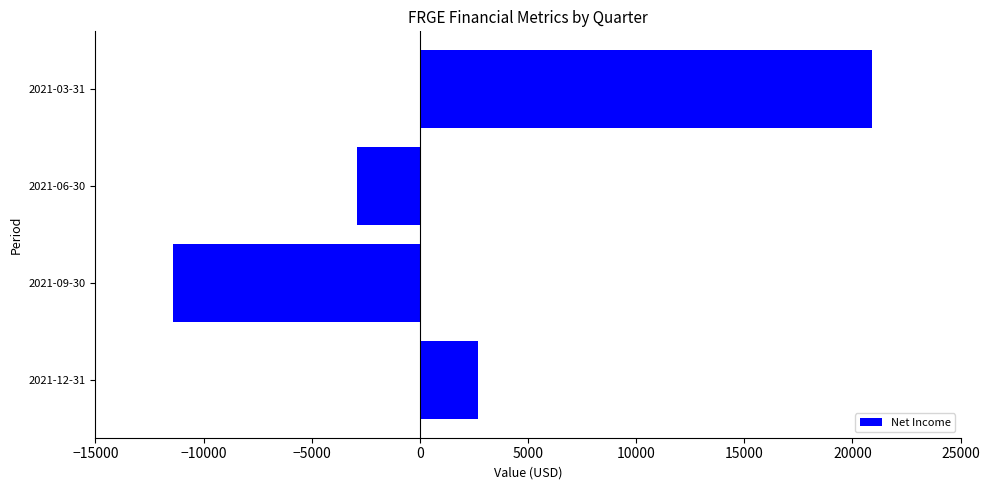

List the labels in order of value, largest first.

2021-03-31, 2021-12-31, 2021-06-30, 2021-09-30